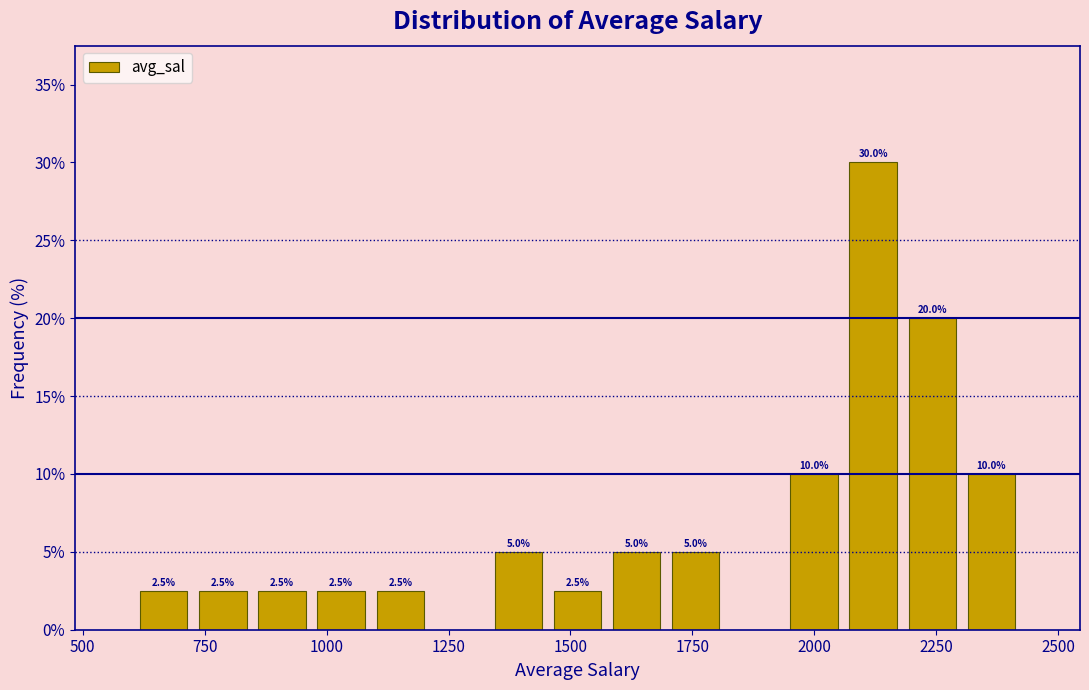

Read against the x-axis, roughly where is the centre of the tallest bar?

2100